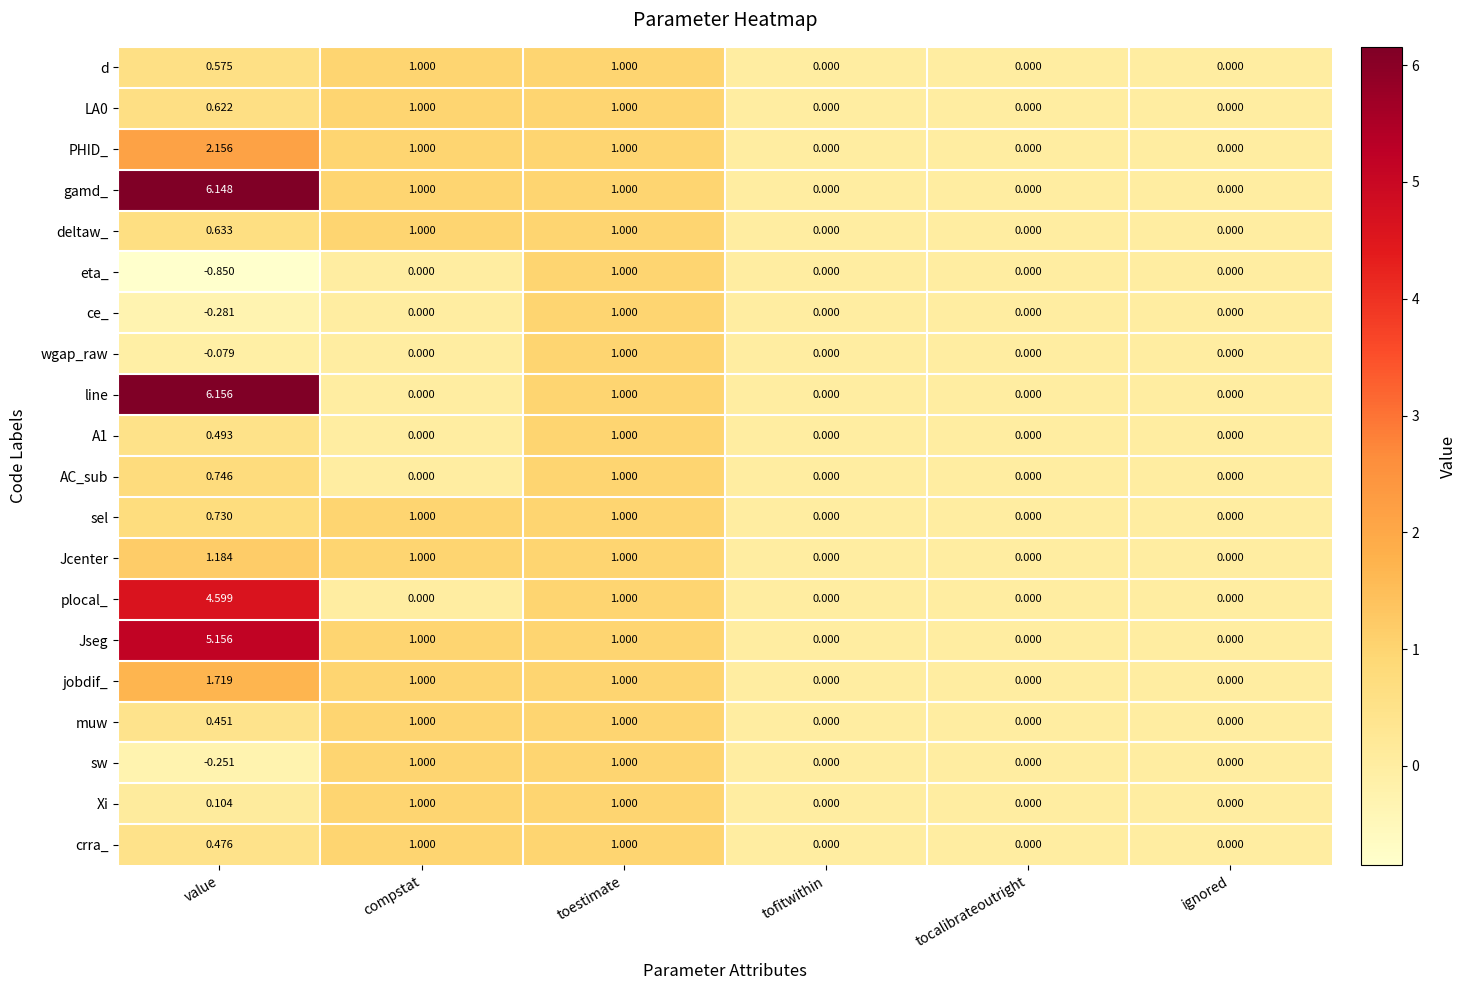

Which category has the highest value in the AC_sub series?

toestimate